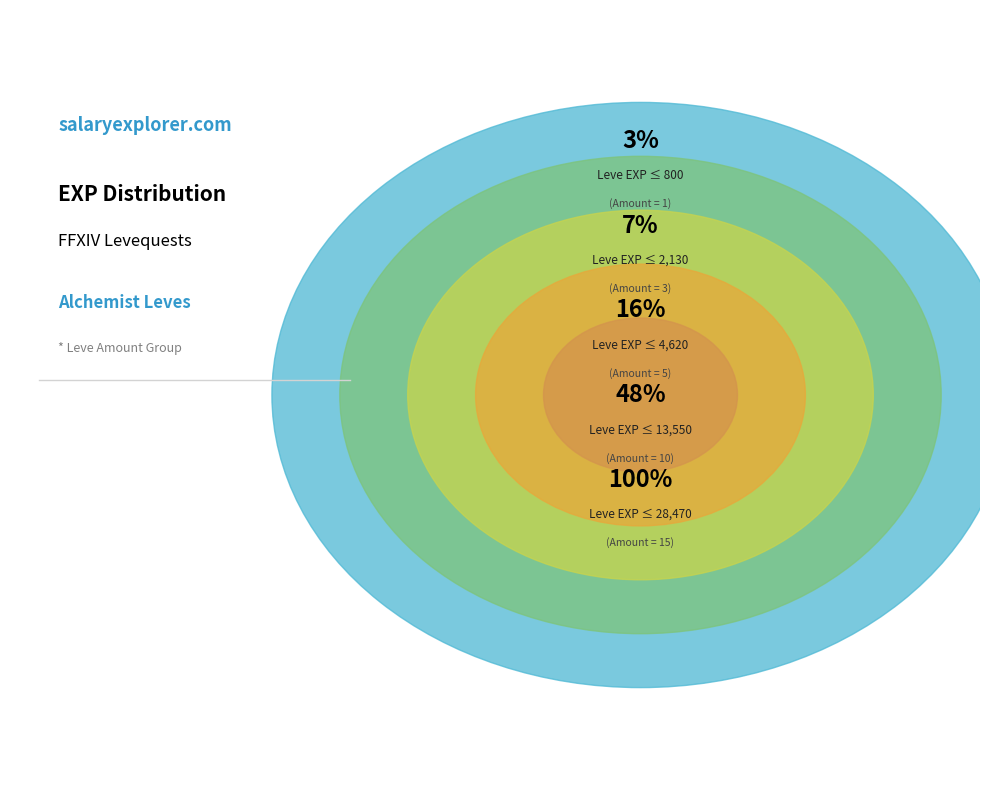

Is there a majority slice in this chart?

Yes